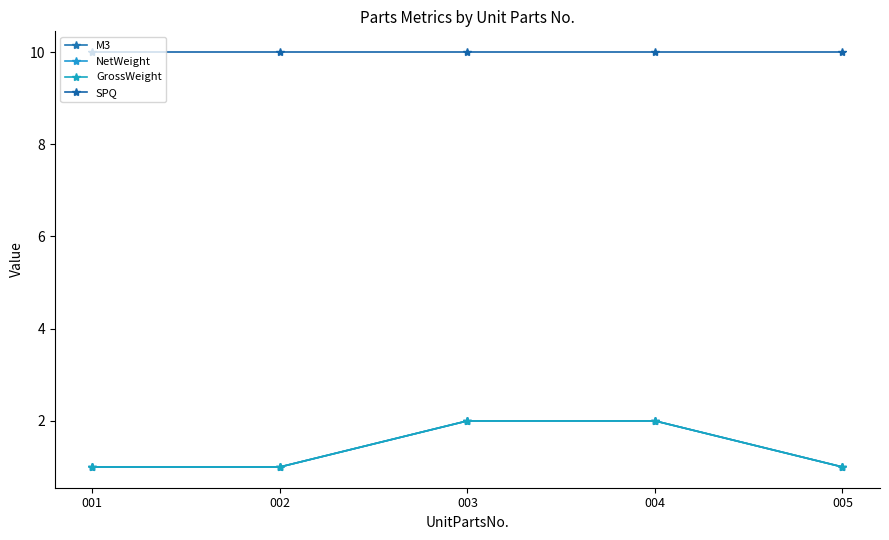

Which category has the lowest value in the NetWeight series?

001